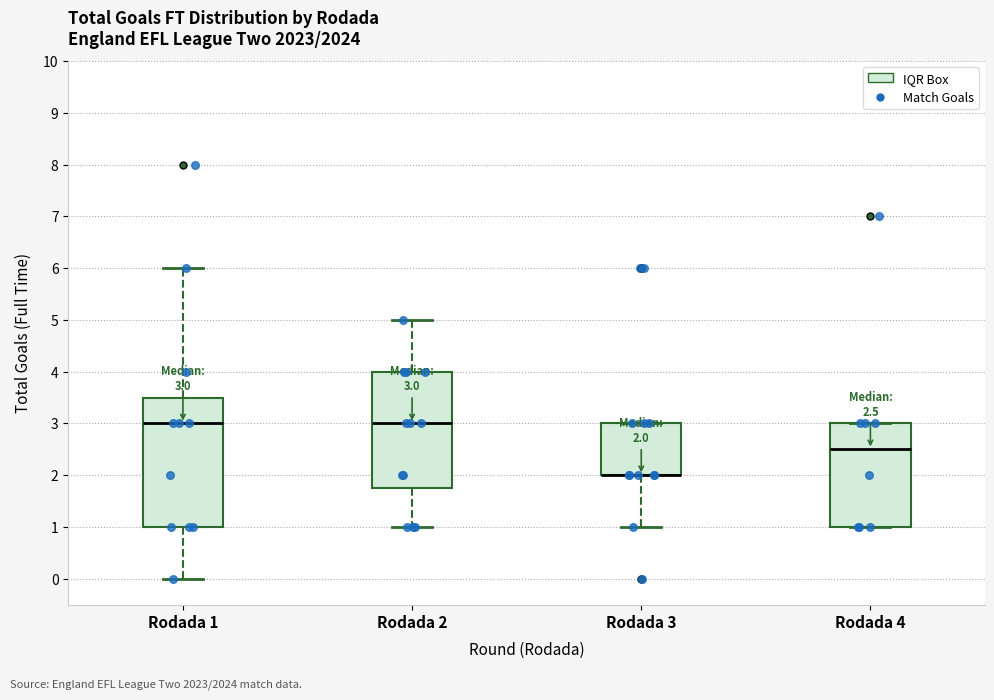

Comparing the boxes themselves (not the whiskers), which one is the tallest?

Rodada 1